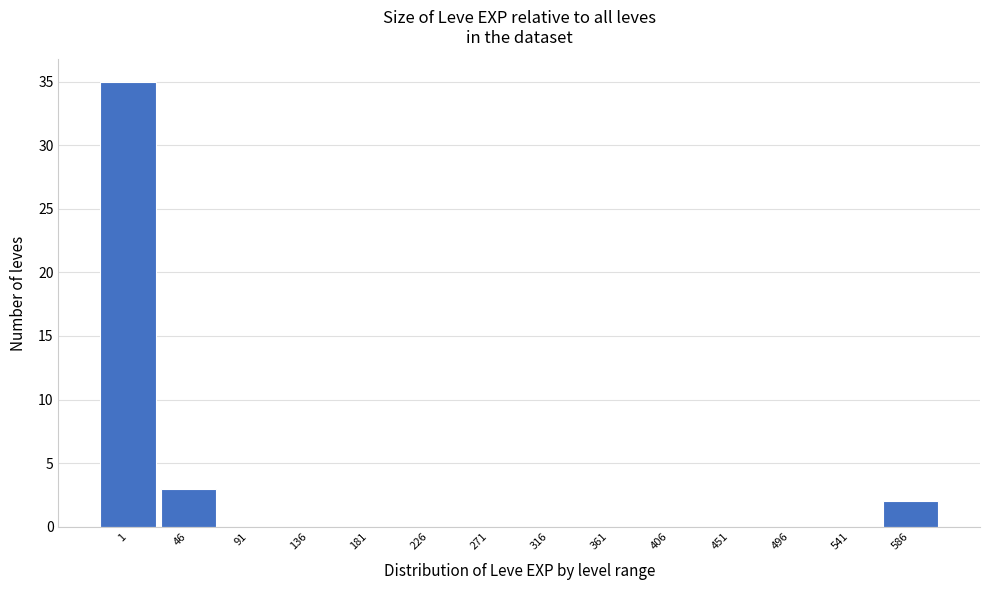

Reading left to right, extract all data points from this chart.

1=35	46=3	91=0	136=0	181=0	226=0	271=0	316=0	361=0	406=0	451=0	496=0	541=0	586=2